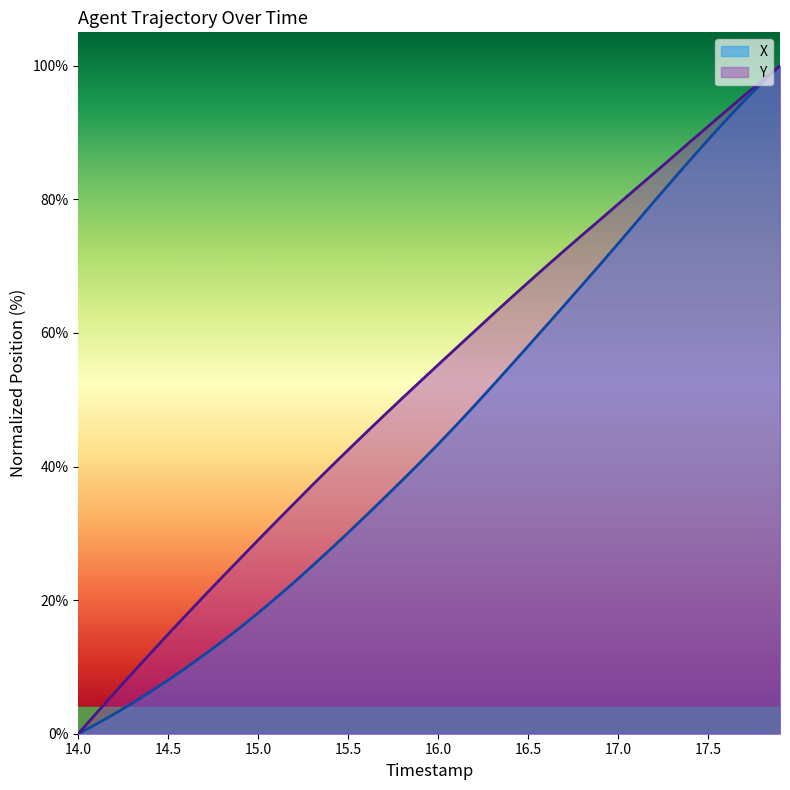

List the series in order of their overall mean, highest first.

Y, X